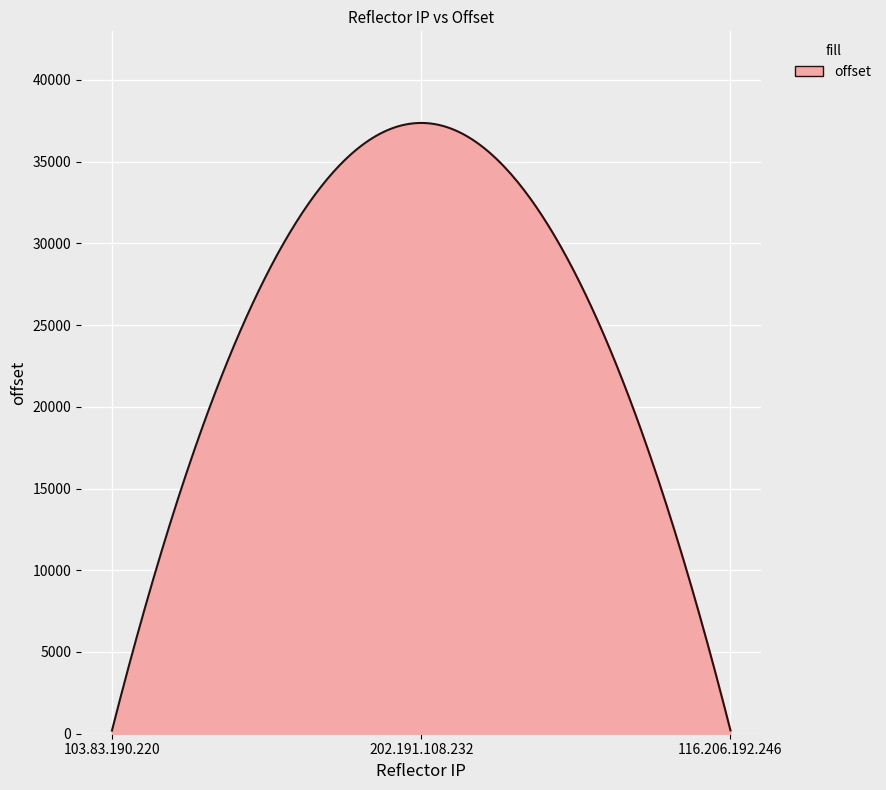

What is the sum of all values?

7467689.5